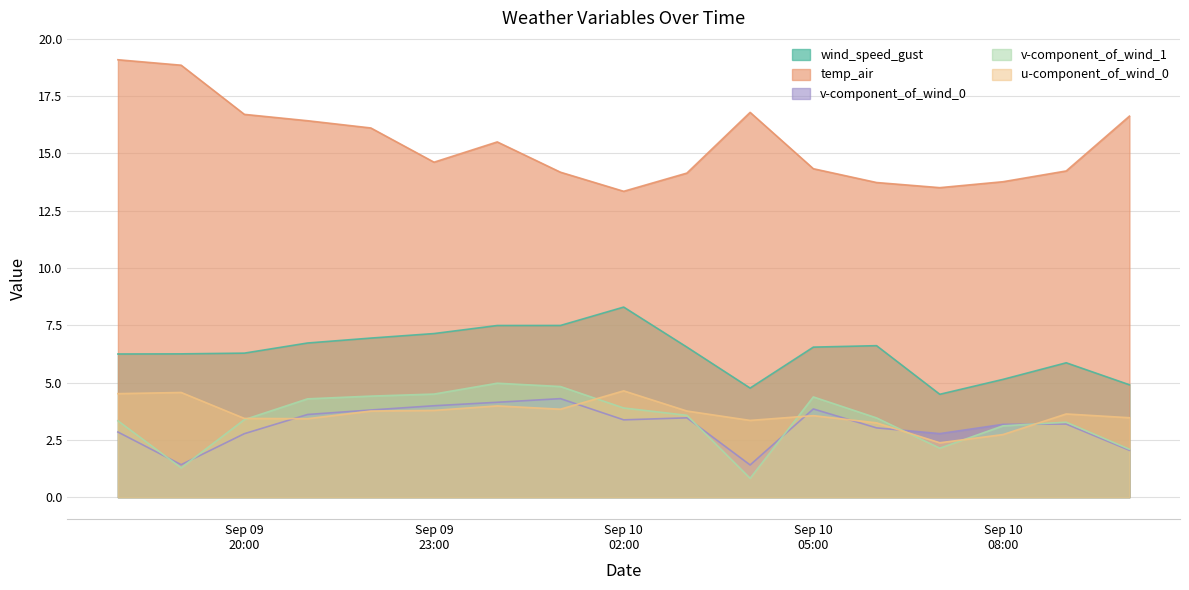

How many data points in v-component_of_wind_1 are less than 3?

4